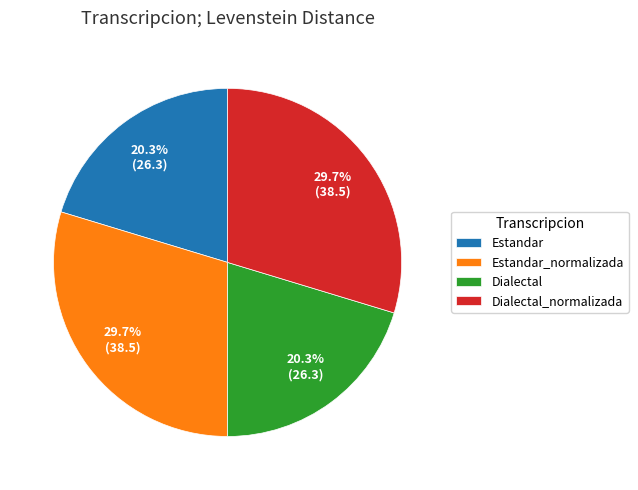

To the nearest percent, what is the average slice percentage?

25%